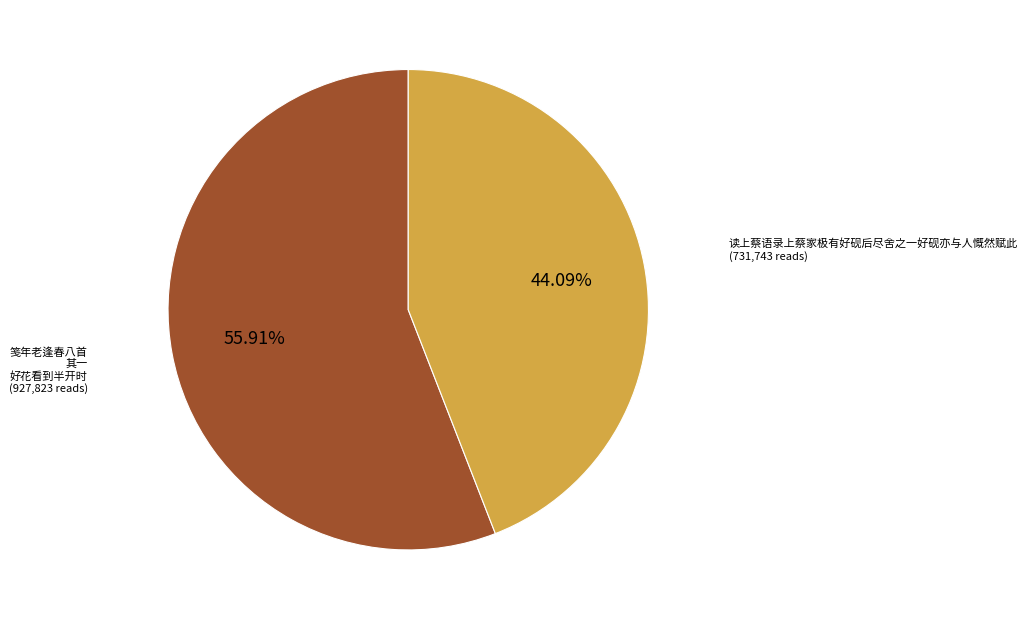

Which has a higher value, 笺年老逢春八首 其一 好花看到半开时 or 读上蔡语录上蔡家极有好砚后尽舍之一好砚亦与人慨然赋此?

笺年老逢春八首 其一 好花看到半开时